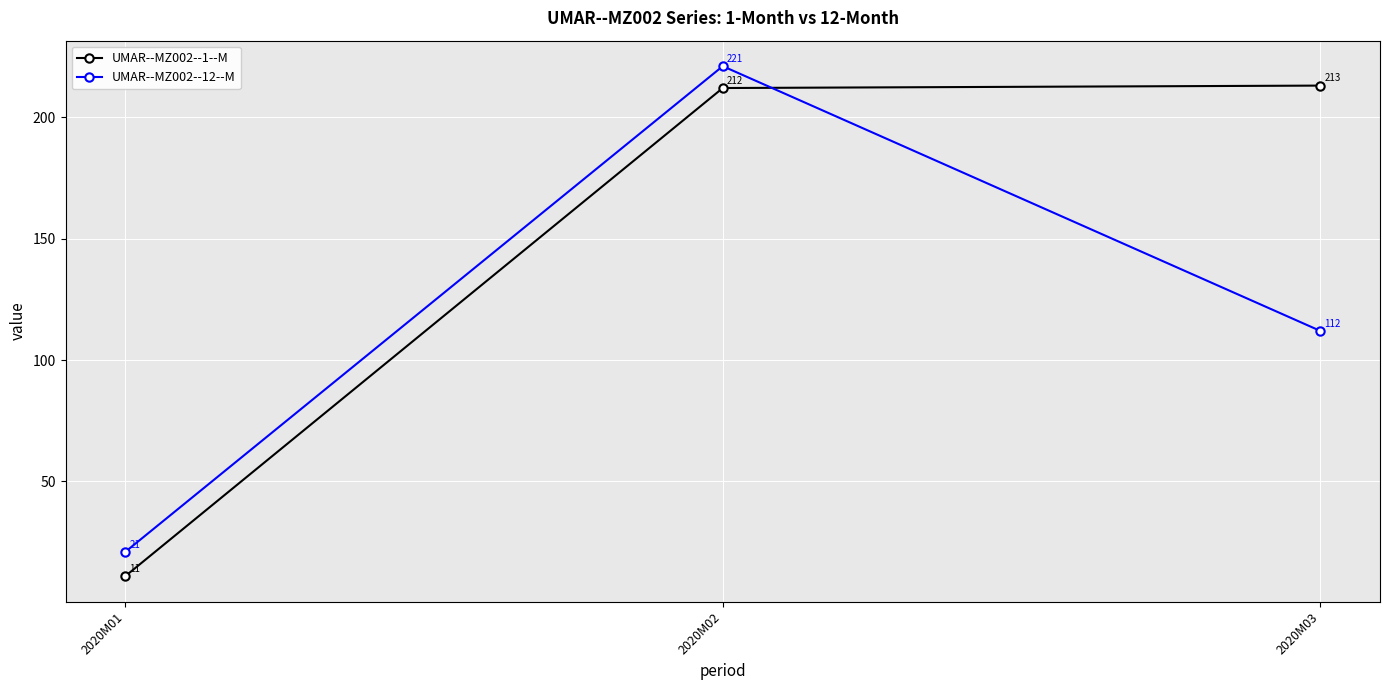

How many values in the UMAR--MZ002--1--M series are below 212?

1